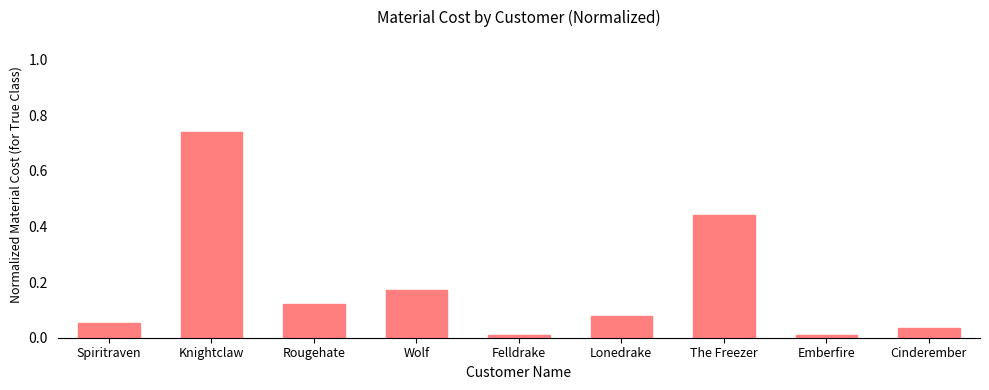

True or false: the data shows 1.1 at Knightclaw.

False